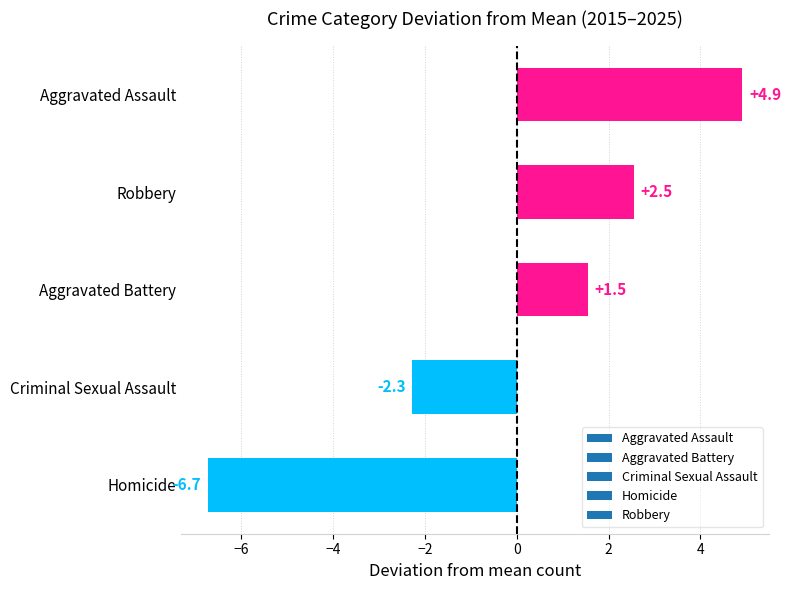

Which category has the highest value across all series?

Aggravated Assault